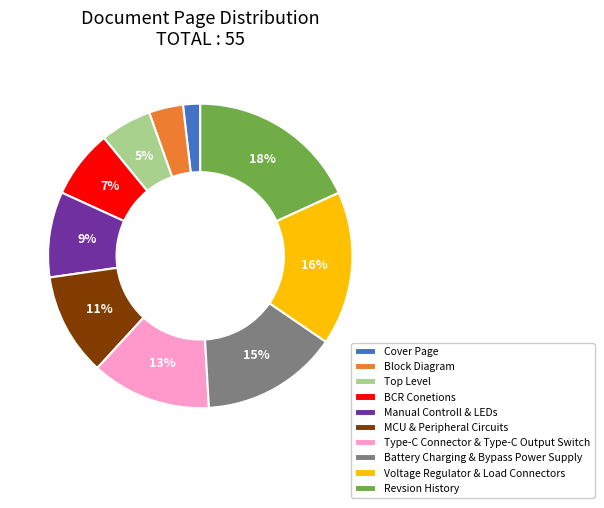

To the nearest percent, what percentage of the pie is Revsion History?

18%